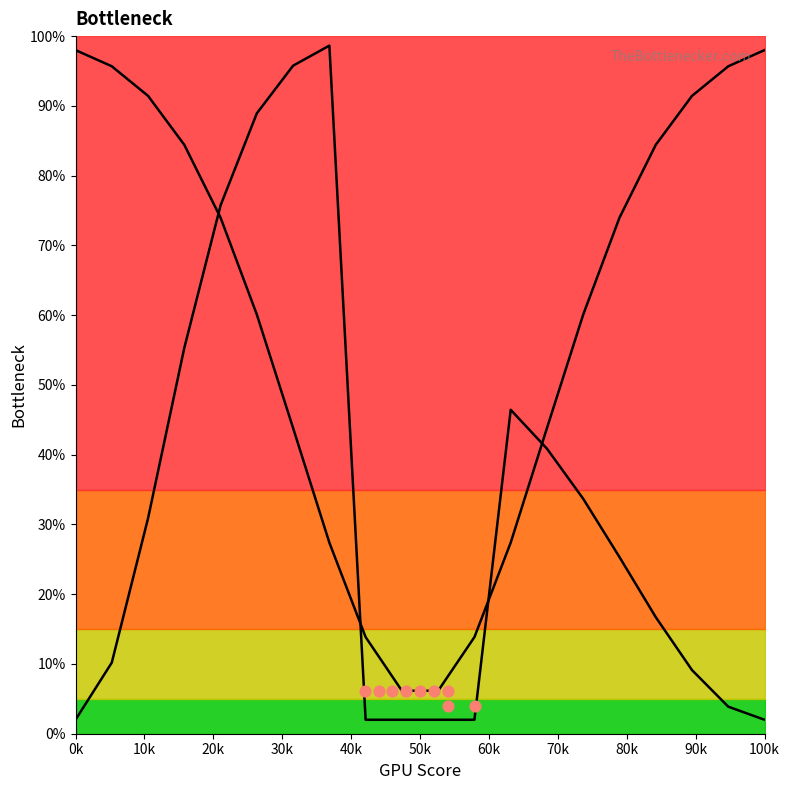

What is the total value across all series at 0k?

1.0